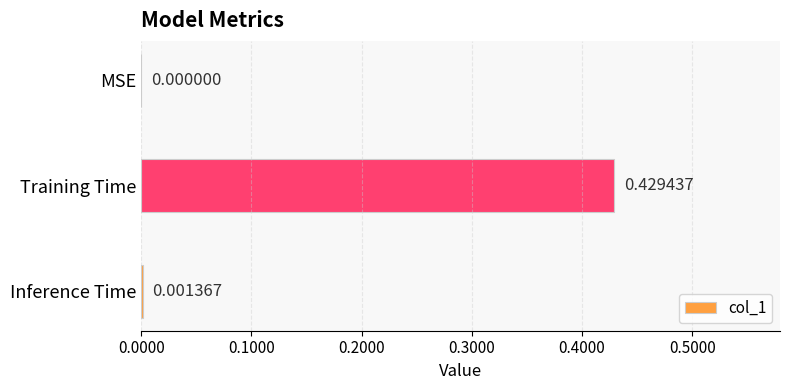

At which label is the value closest to 0?

MSE